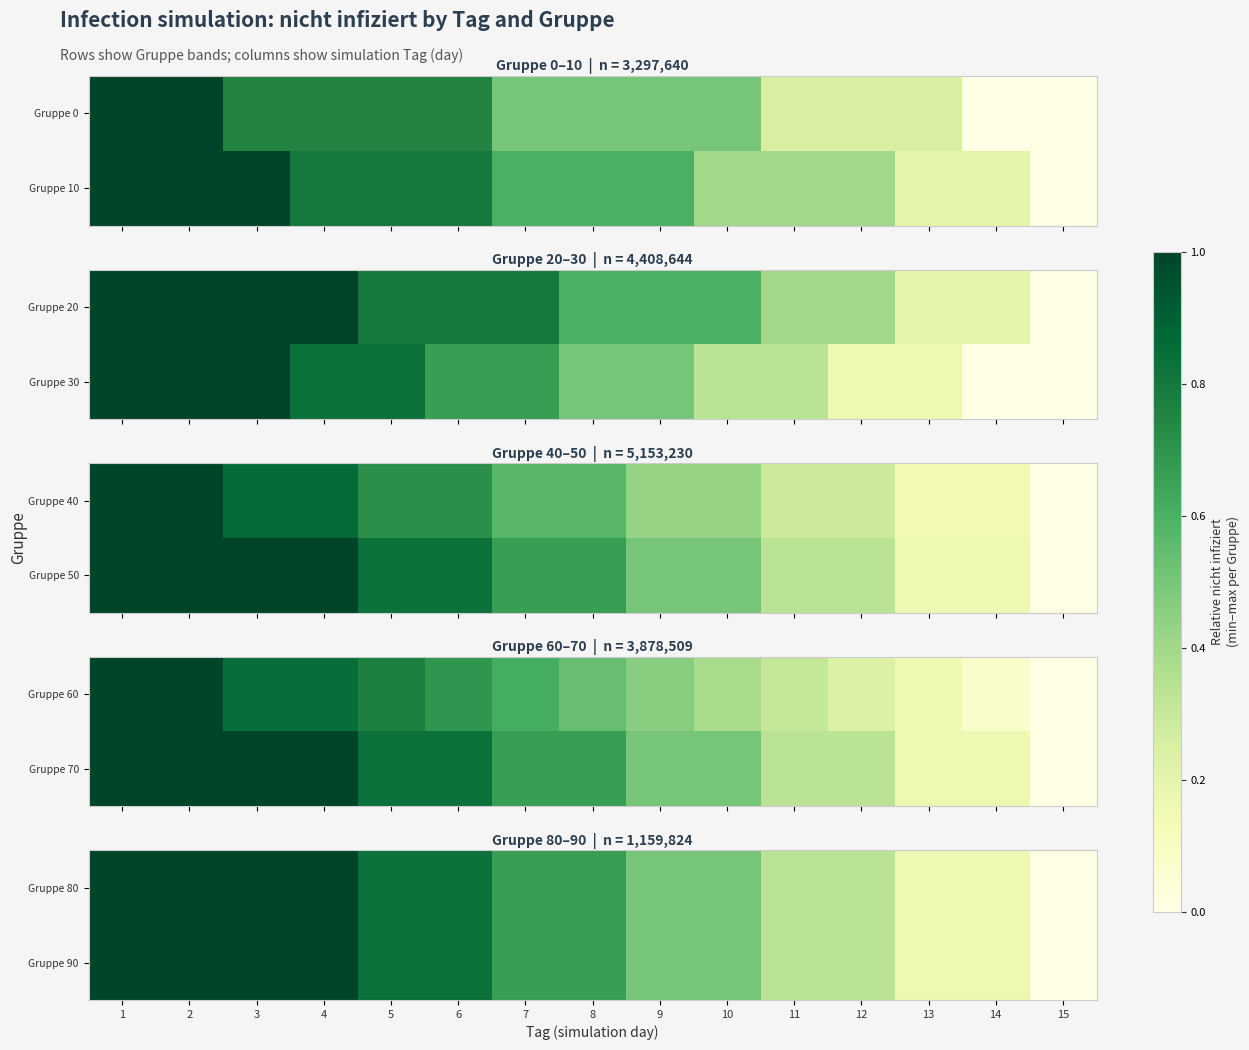

How many Gruppe 80 values are between 0 and 1?

15